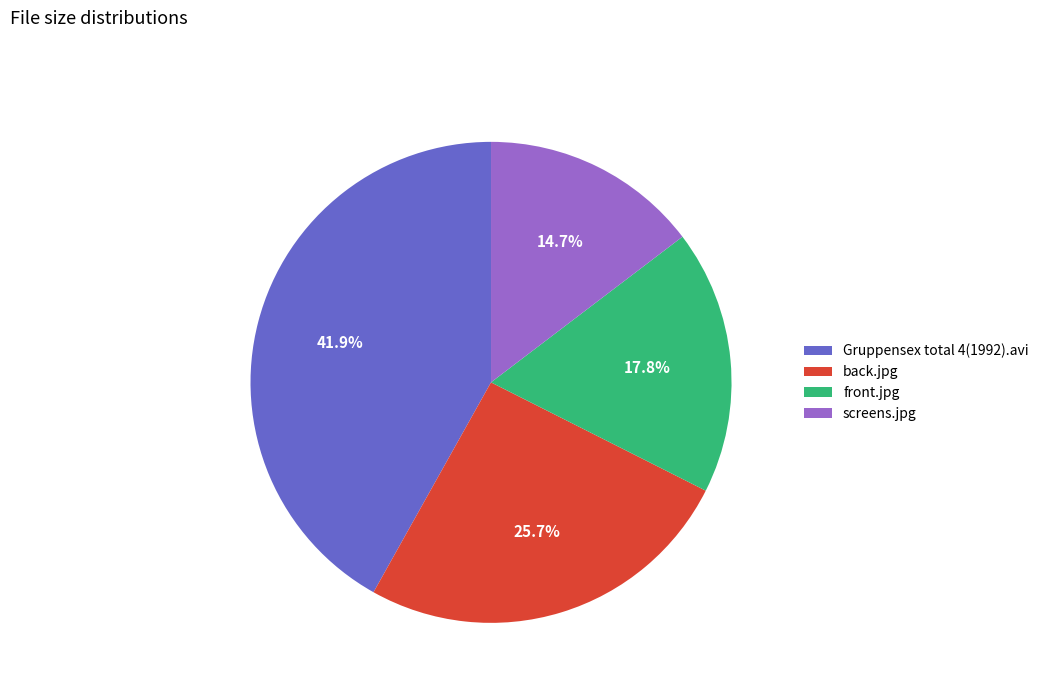

True or false: Gruppensex total 4(1992).avi accounts for 42% of the total.

True